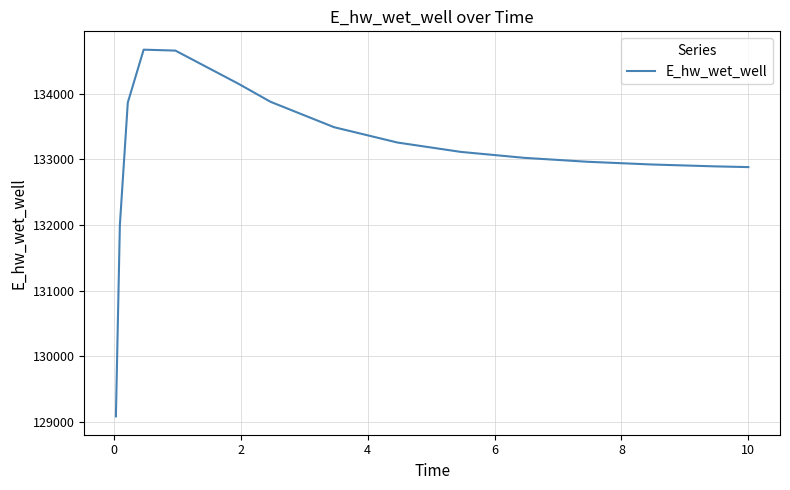

What is the difference between the maximum and minimum values?

5583.1